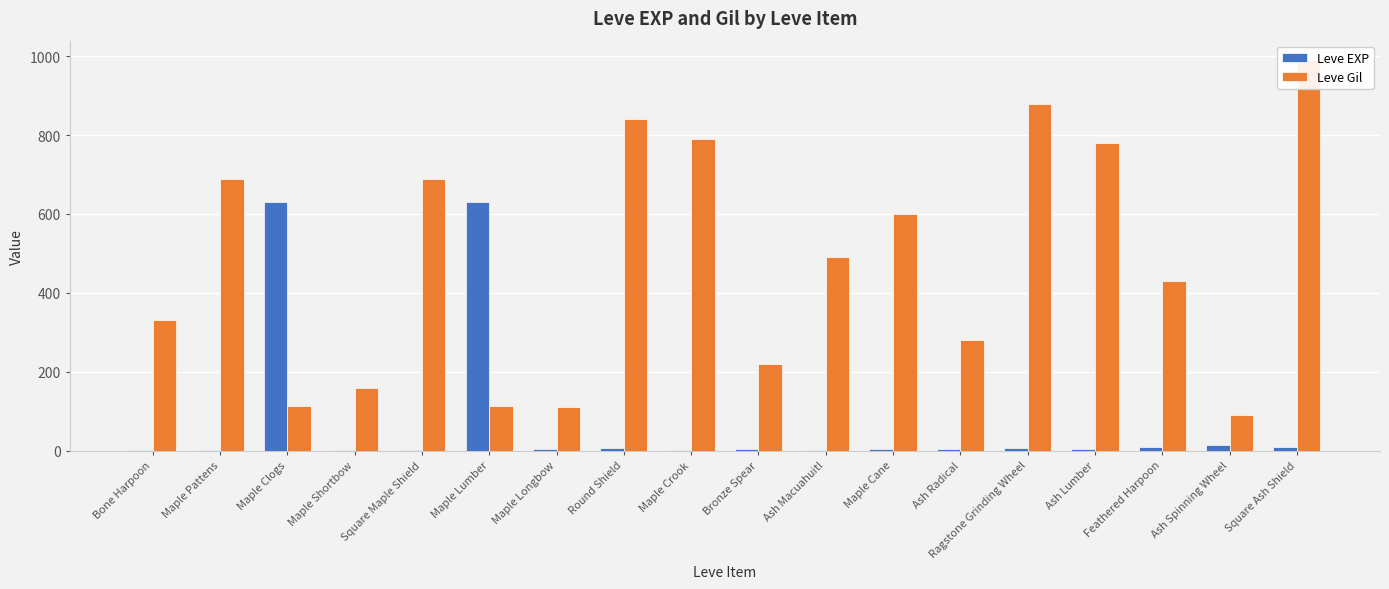

Reading left to right, extract all data points from this chart.

Leve EXP: 1	1	630	1	1	630	4	6	2	5	2	3	4	7	3	9	13	9
Leve Gil: 330	690	112	160	690	113	110	840	790	220	490	600	280	880	780	430	90	990